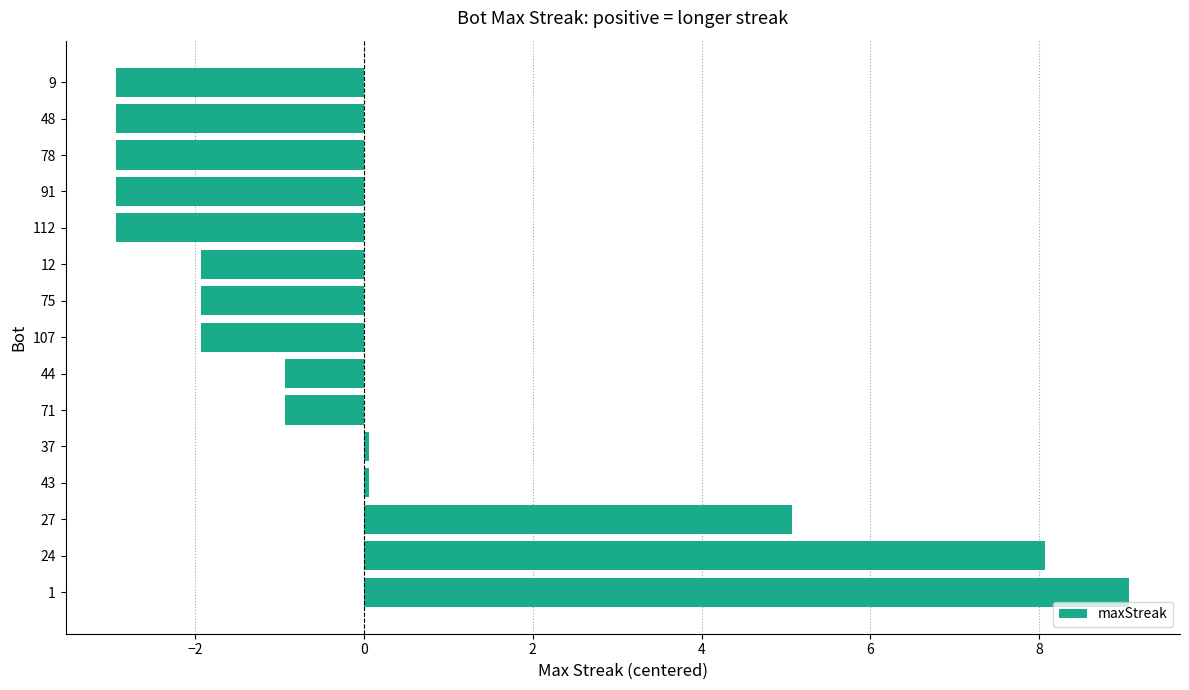

What is the difference between the values at 71 and 112?

2.0